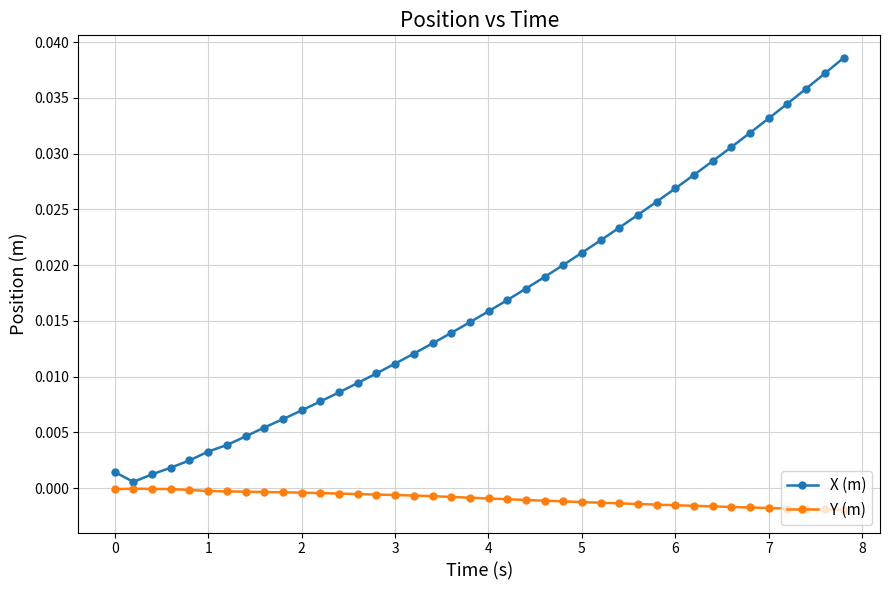

True or false: Y (m) and X (m) intersect in this chart.

False